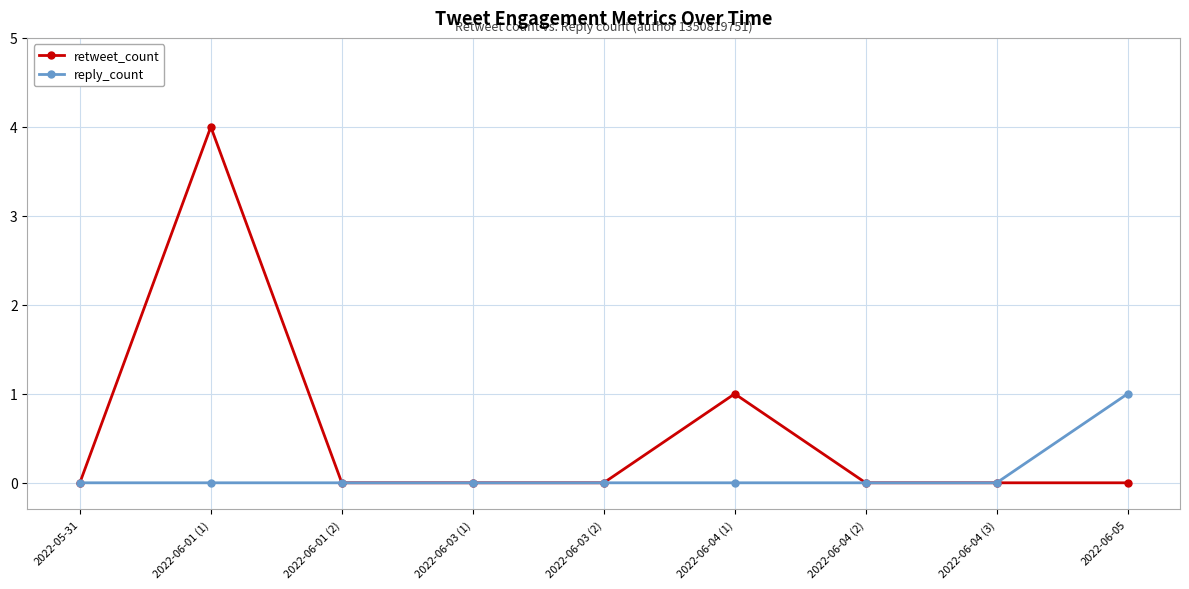

Rank the series by their average value, from lowest to highest.

reply_count, retweet_count